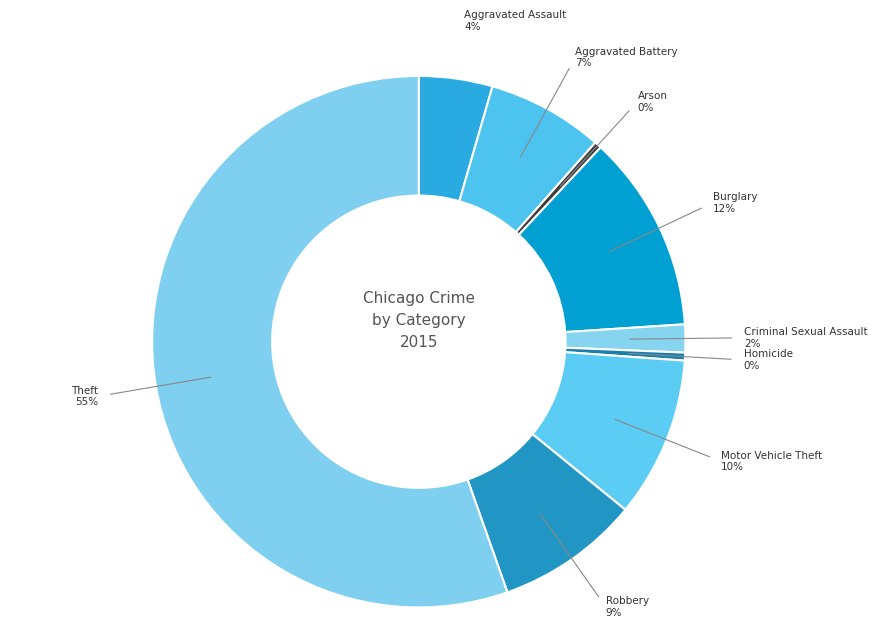

To the nearest percent, what percentage of the pie is Criminal Sexual Assault?

2%